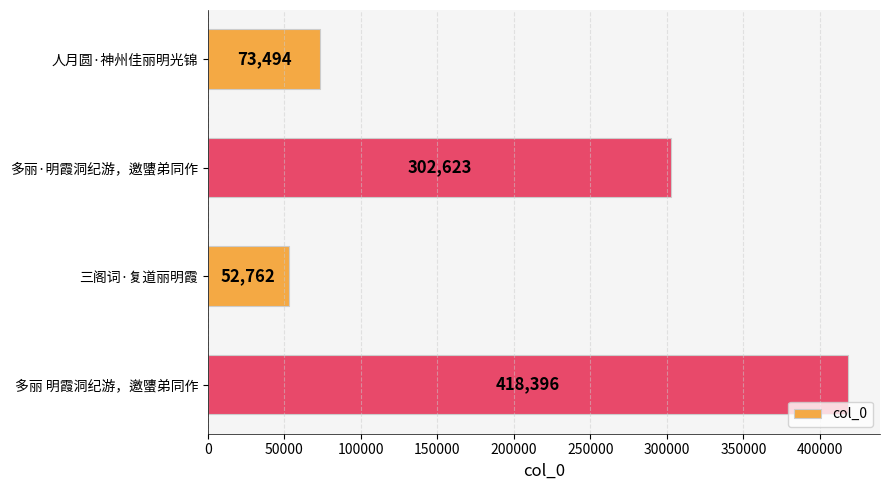

Are the bars horizontal?

Yes